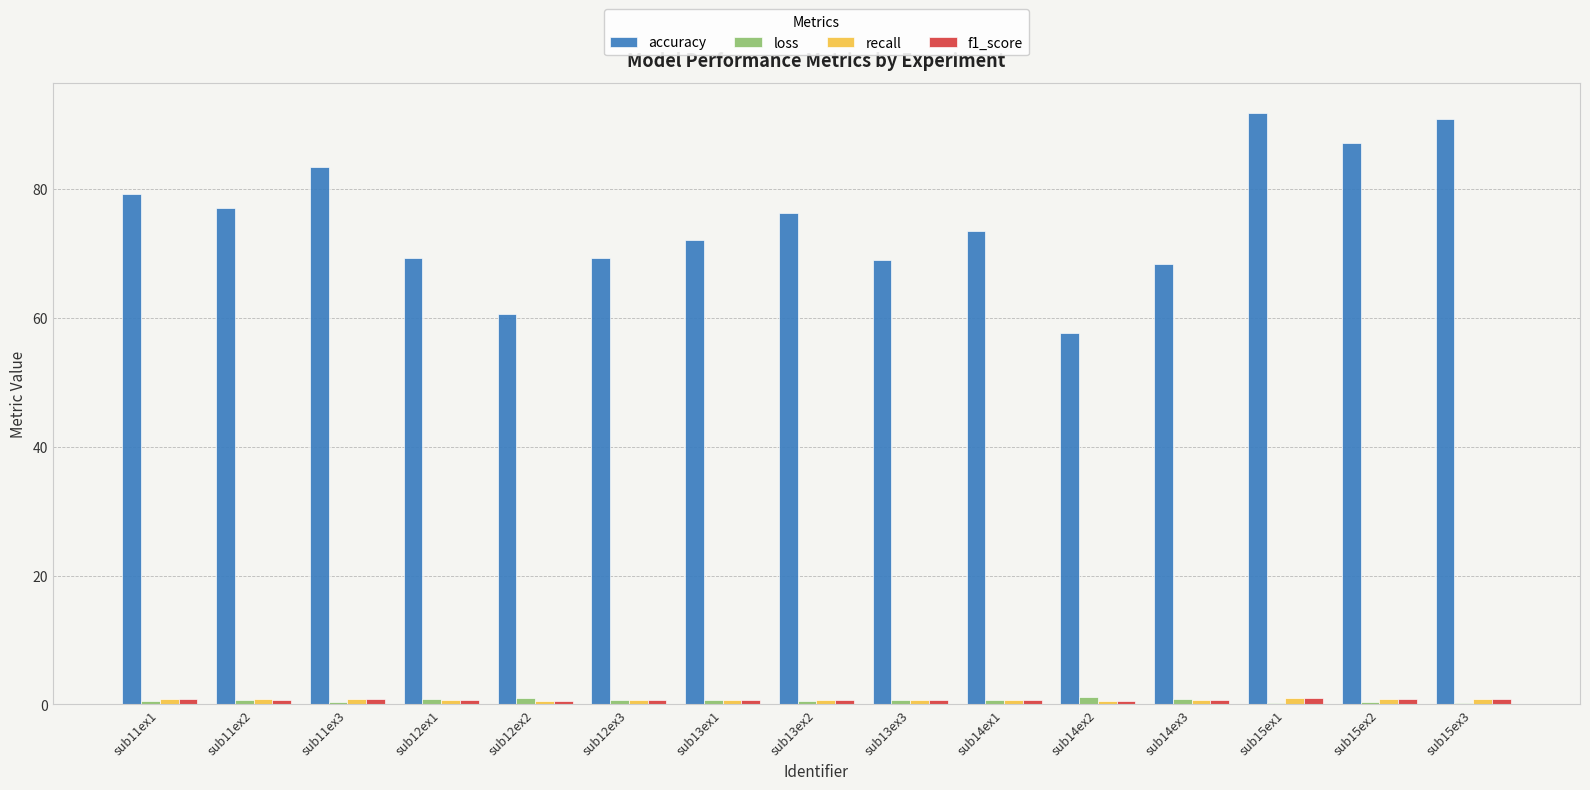

What is the highest value of the accuracy series?

91.9